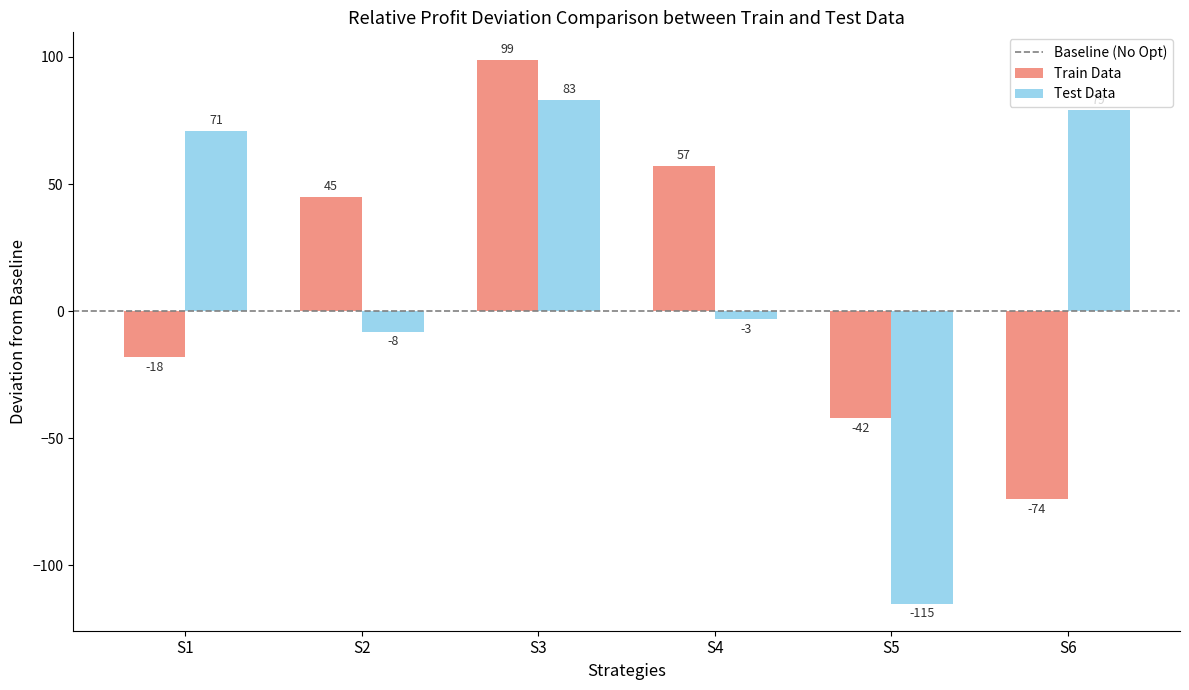

How many bars are there in each group?

2